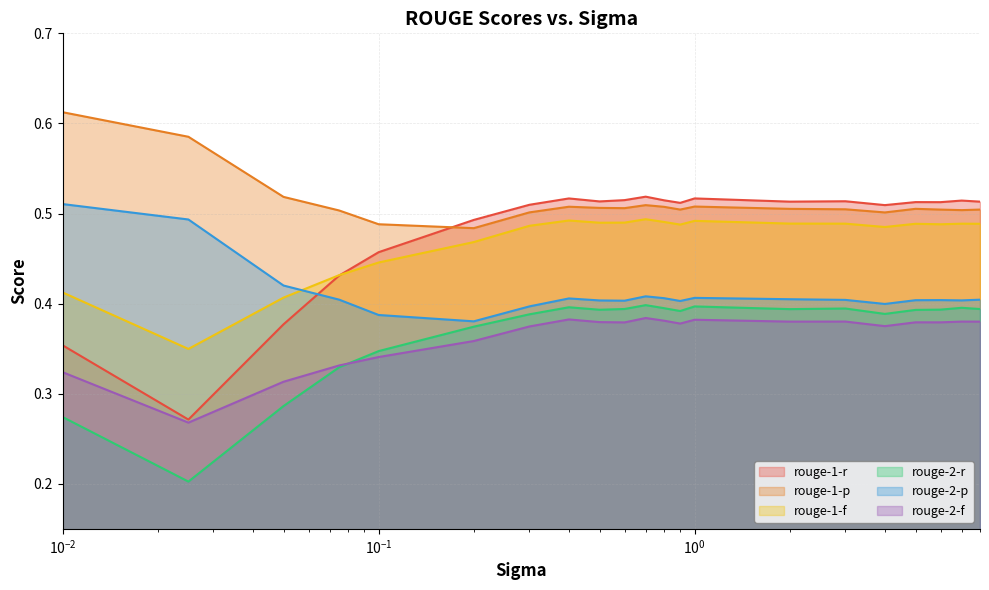

What is the difference between the maximum and minimum values in the rouge-2-p series?

0.1